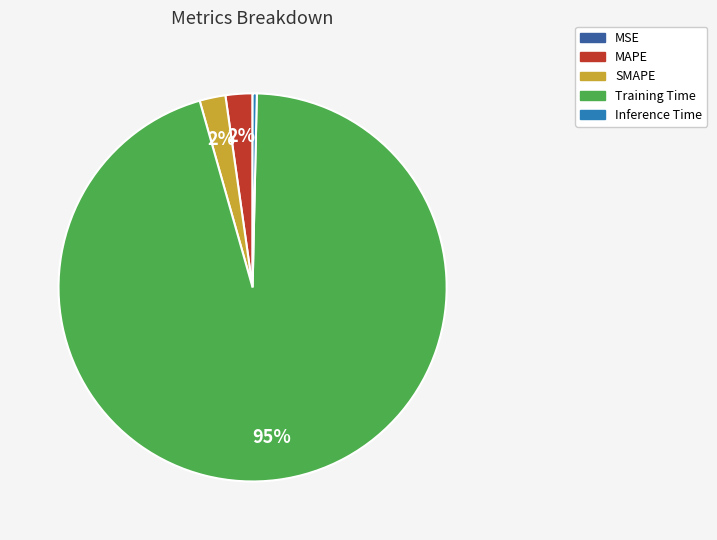

What percentage is the SMAPE slice, to the nearest percent?

2%